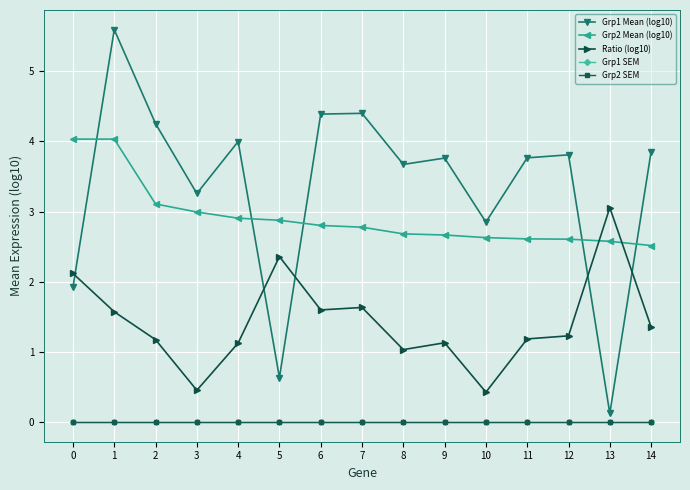

What is the difference between the Grp1 Mean (log10) values at 7 and 10?

1.5